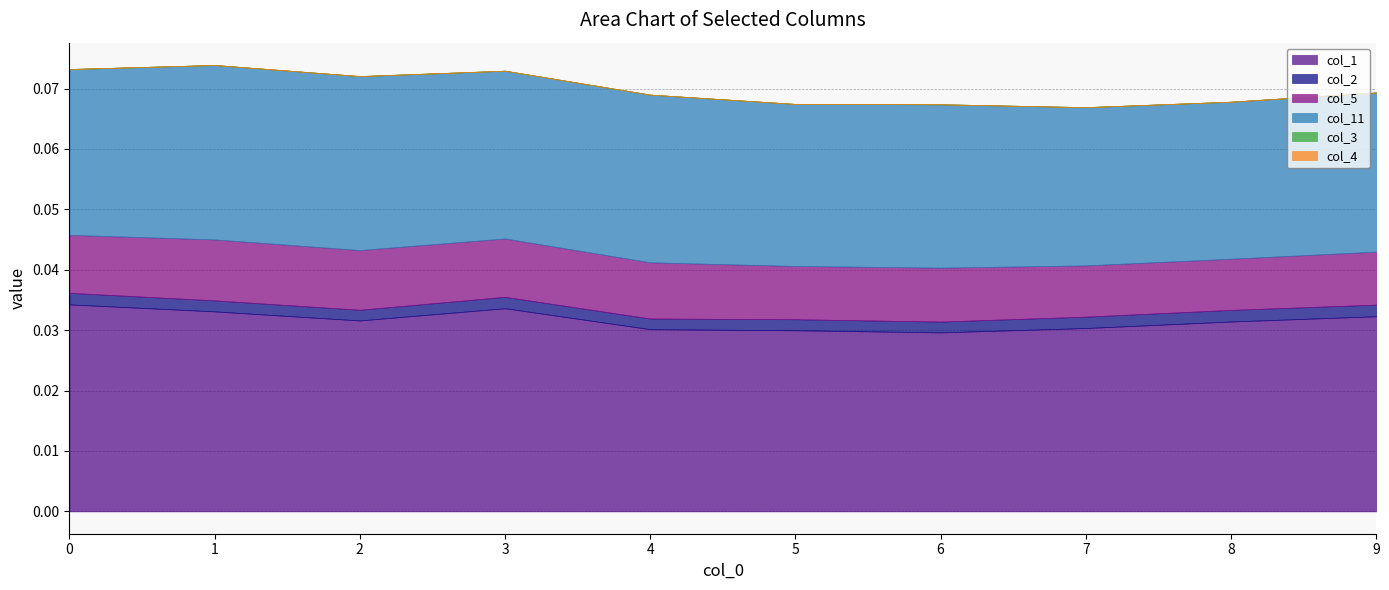

Which category has the lowest value in the col_2 series?

4